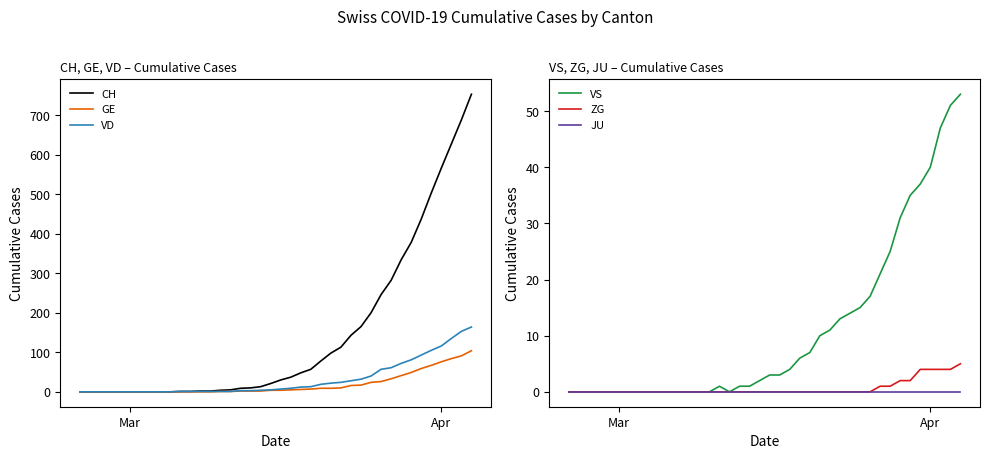

How many interior local valleys does the VS series have?

1